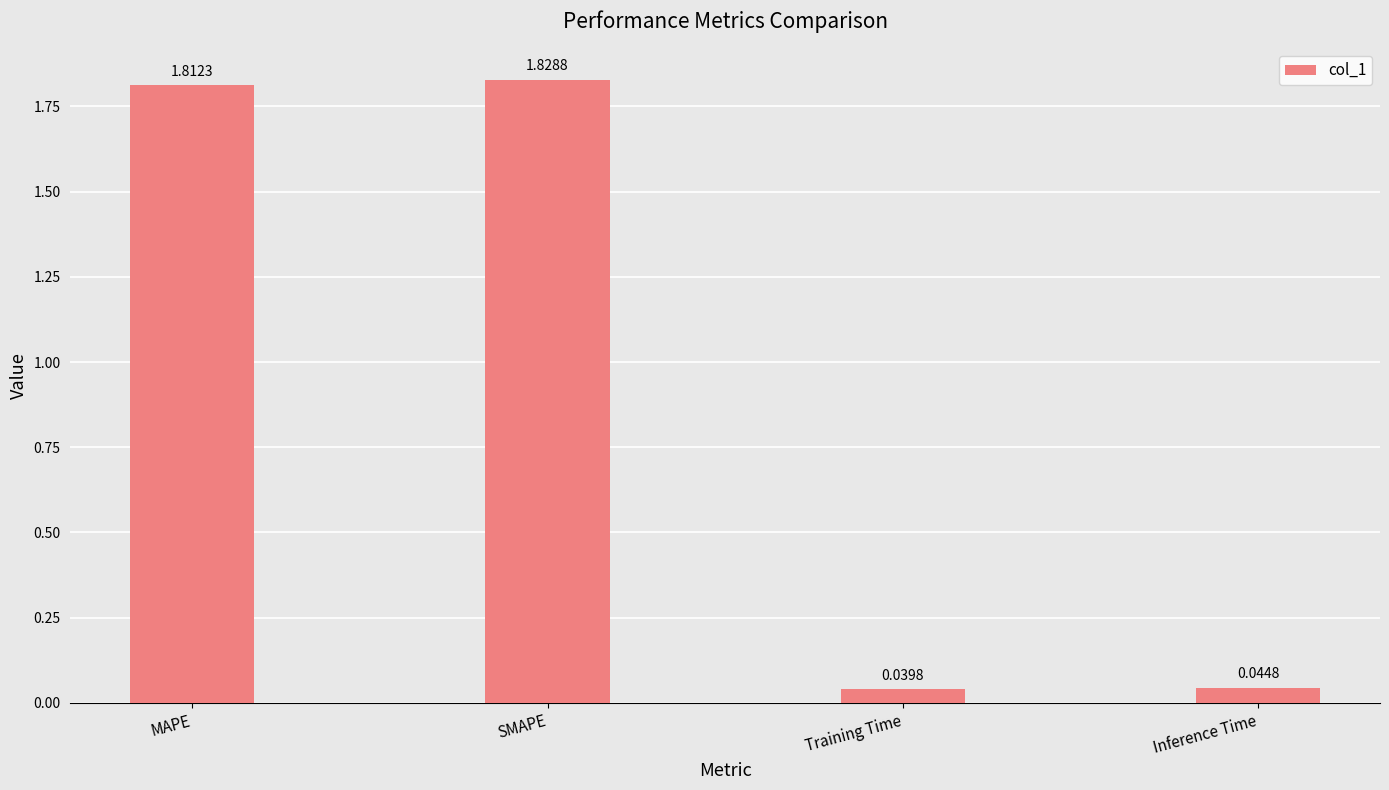

Are the bars horizontal?

No